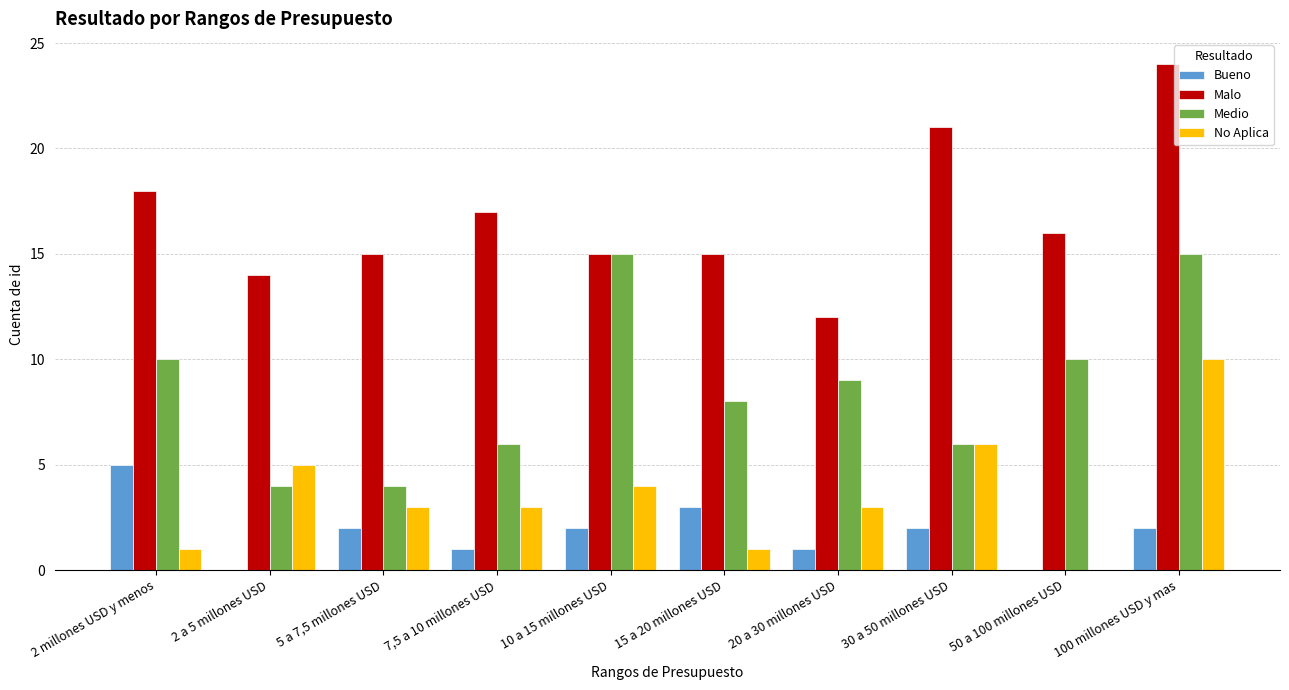

Which series has the largest total across all categories?

Malo